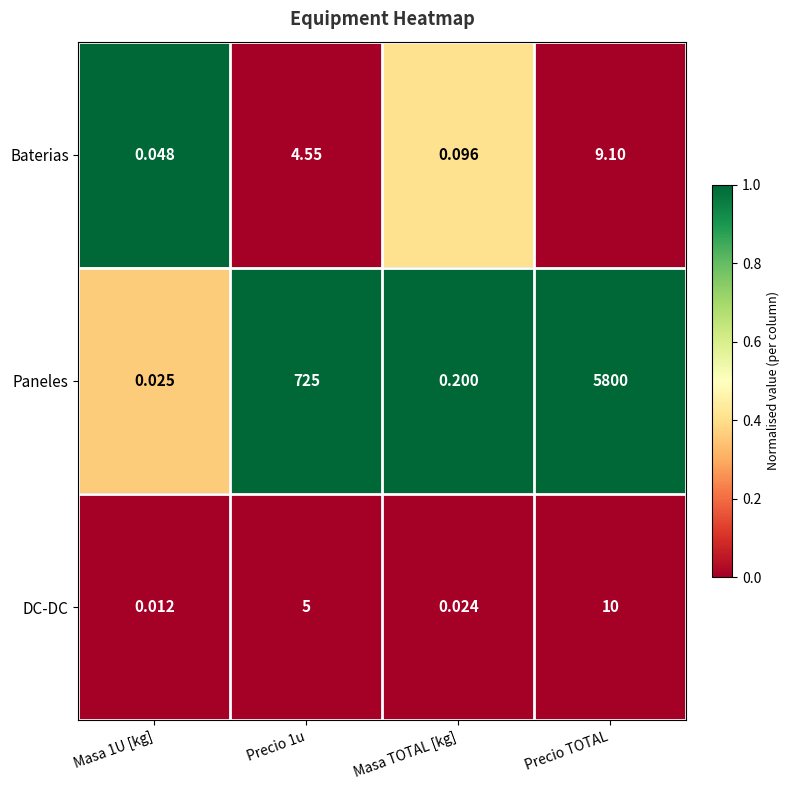

At how many categories does at least one series exceed 0?

4